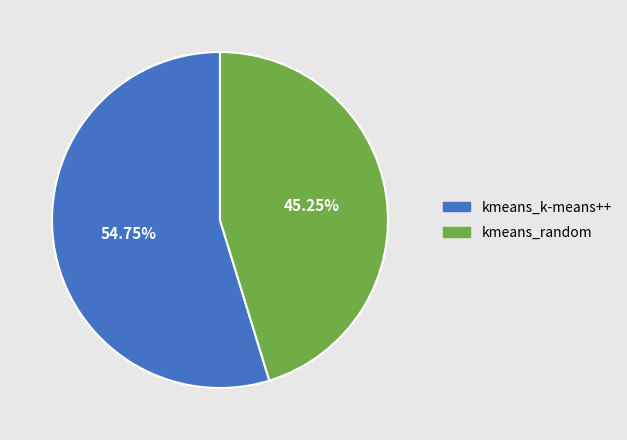

Is it true that kmeans_random is 45% of the pie?

True